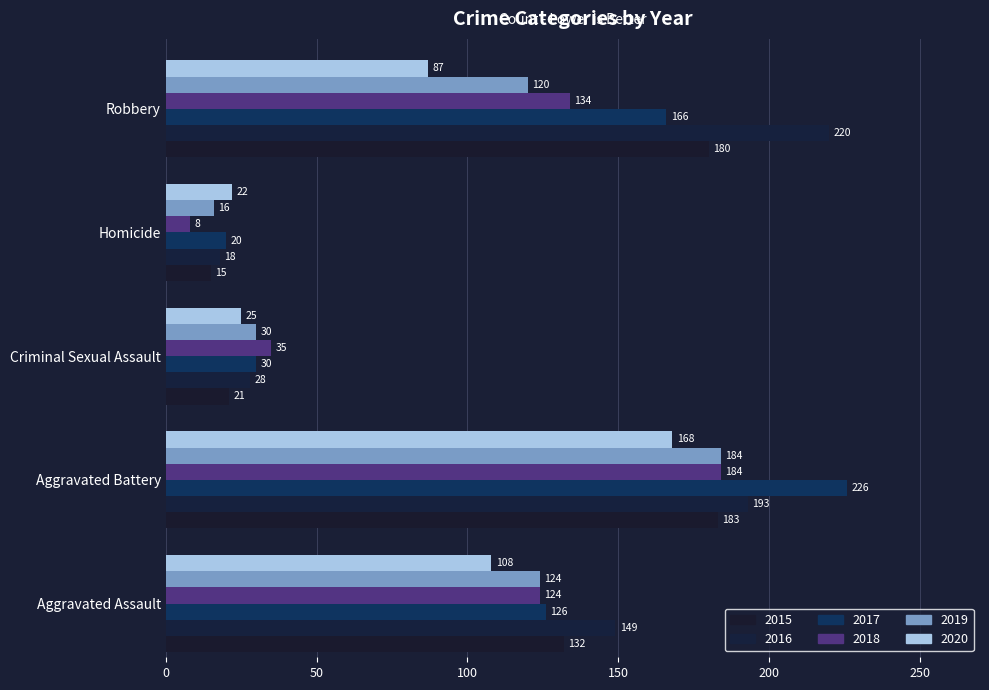

What is the difference between the maximum and minimum values in the 2015 series?

168